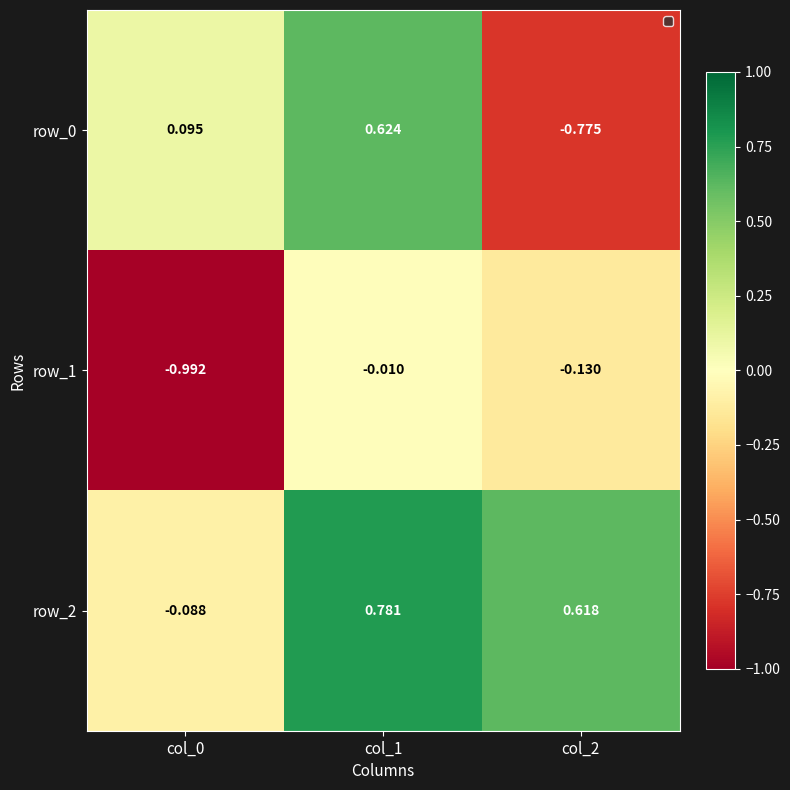

How many values in the row_2 series are below 0?

1